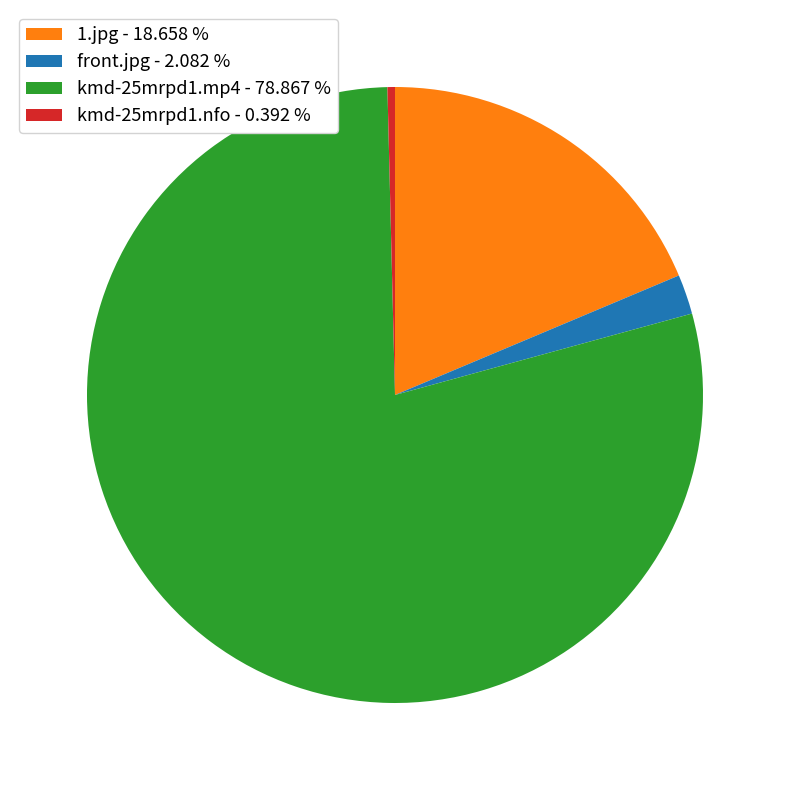

Is there any slice that represents more than half of the pie?

Yes